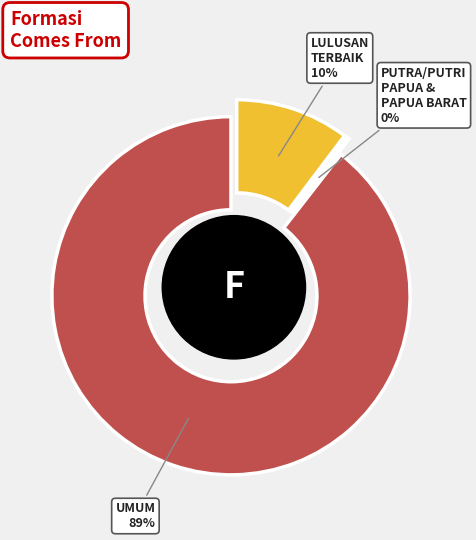

Is it true that UMUM is 89% of the pie?

True